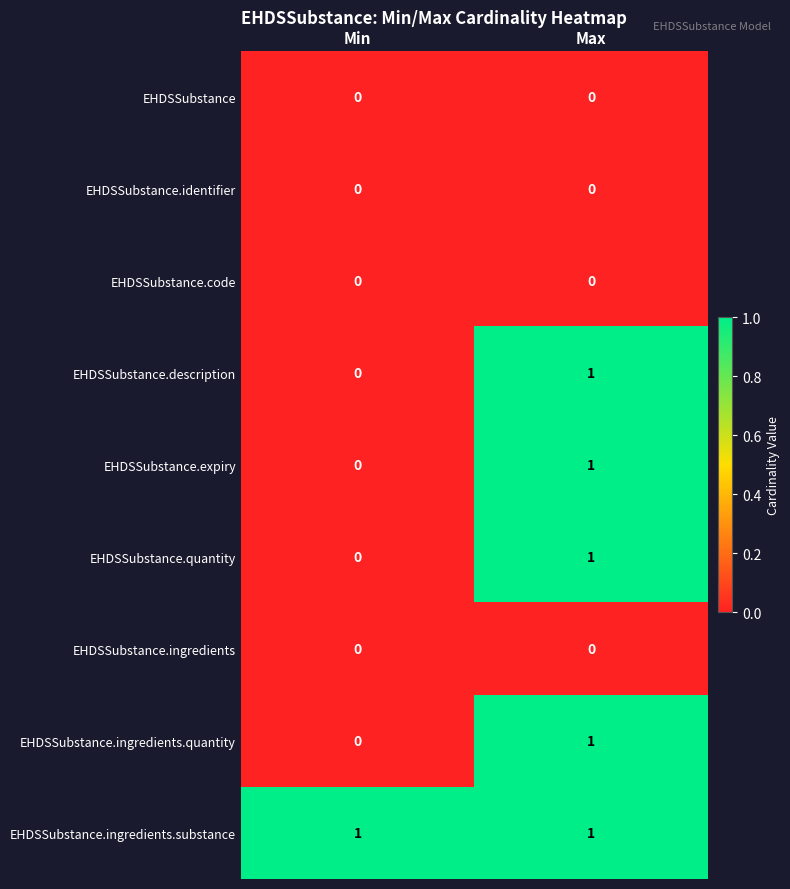

At how many categories does at least one series exceed 0?

2